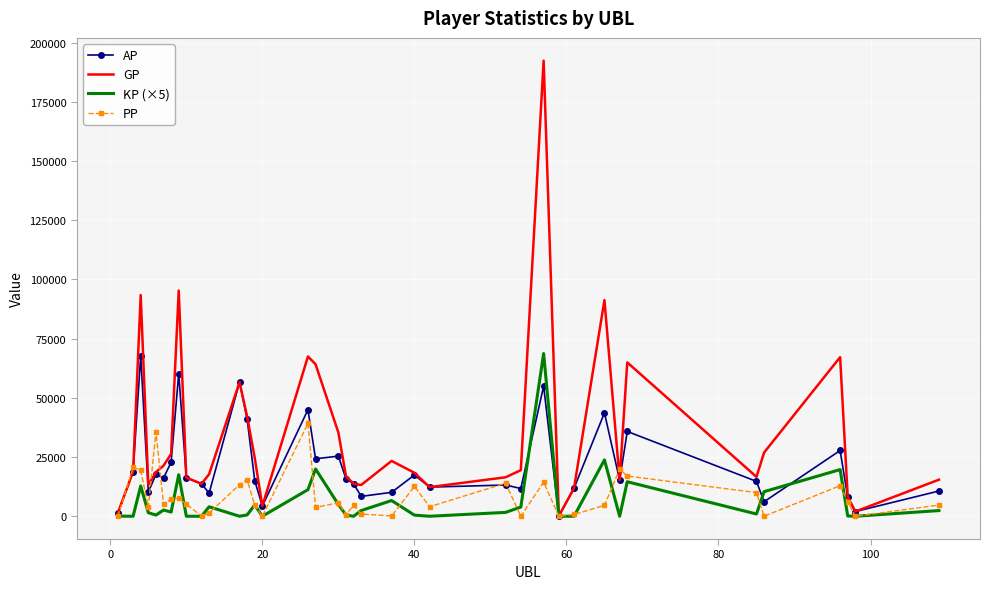

Which series has the widest spread of values?

GP